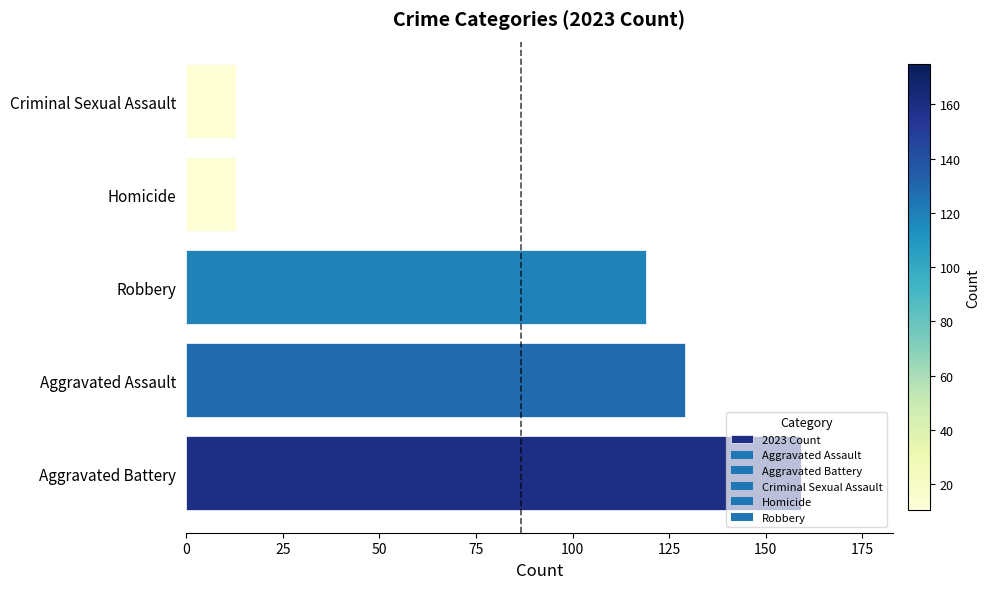

What is the difference between the values at Criminal Sexual Assault and Robbery?

106